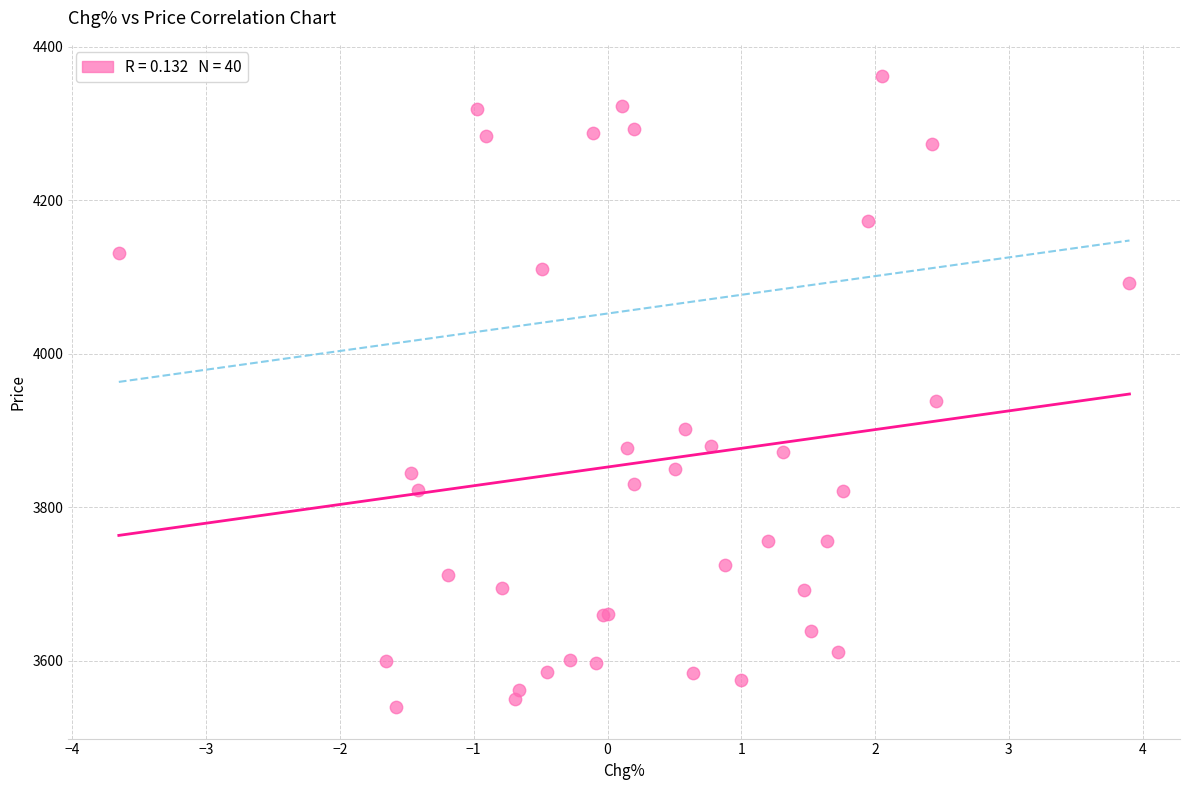

What Y value in the scatter plot is closest to 3950?

3938.7